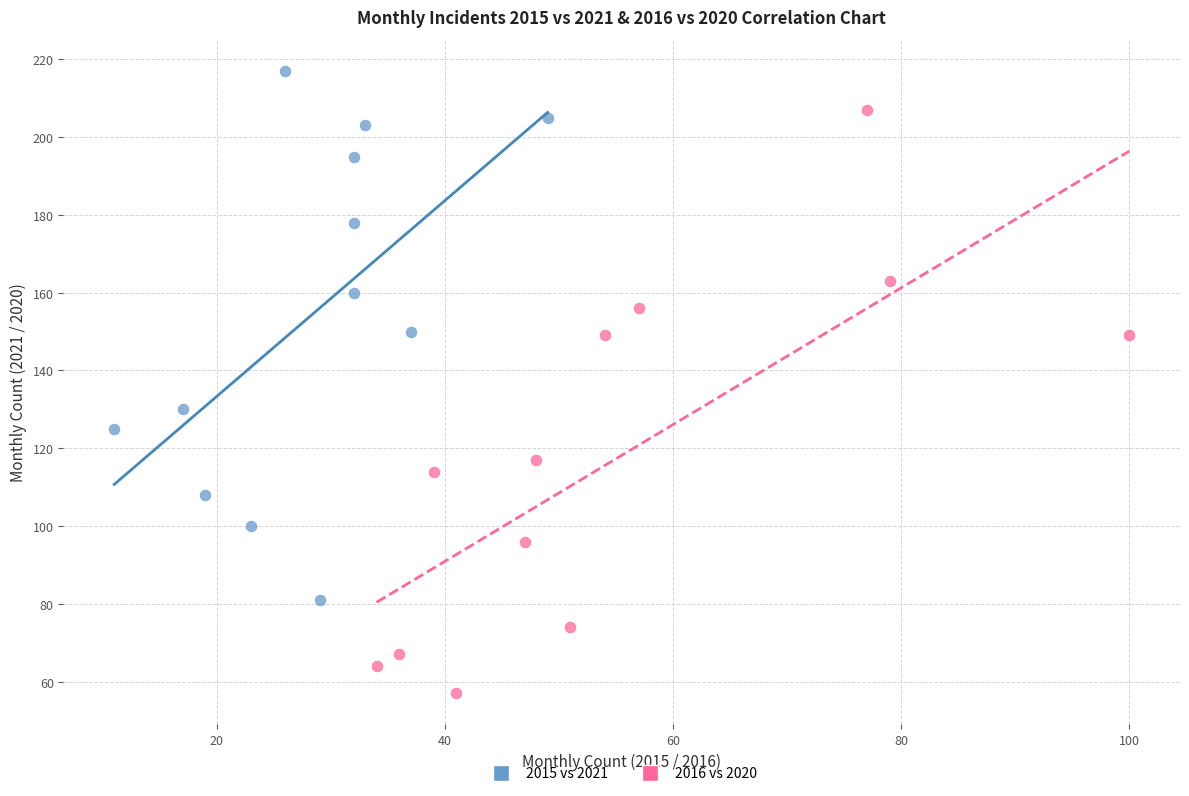

Which series has the widest spread of Y values?

2016 vs 2020